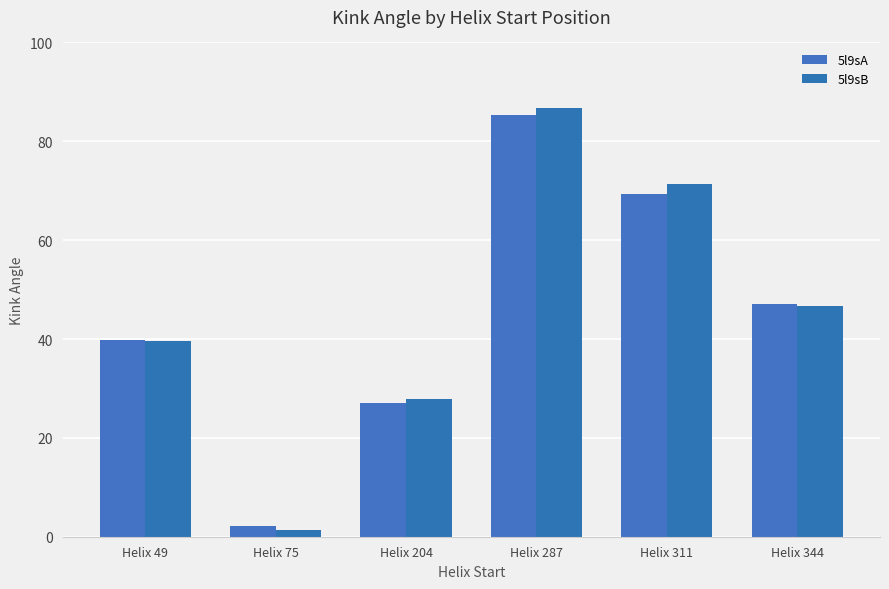

What is the sum of the 5l9sA values at Helix 75 and Helix 311?

71.4